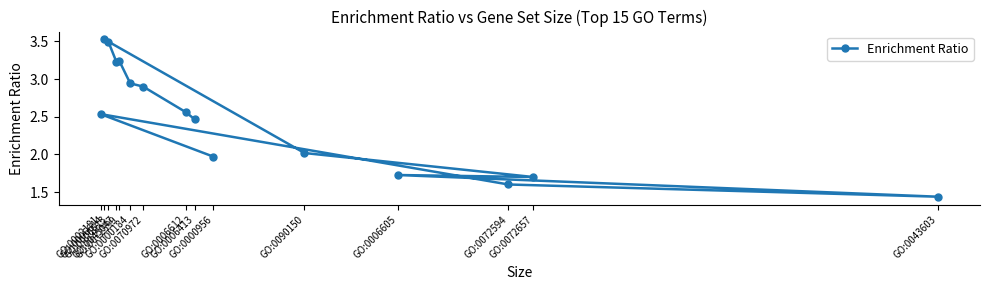

How many interior local valleys (lower than both neighbors) does the data have?

3